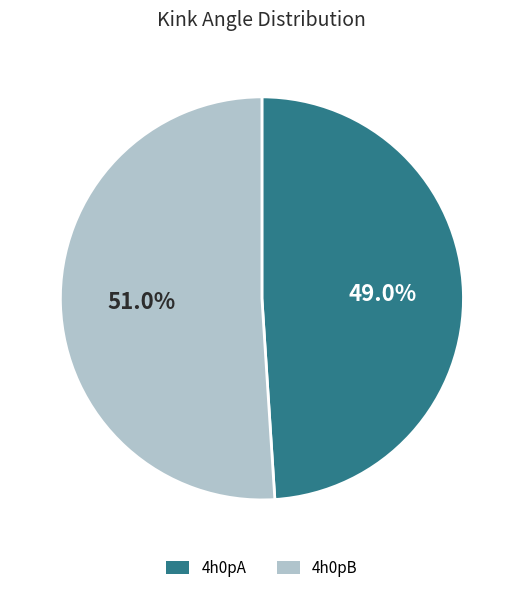

True or false: 4h0pB accounts for 39% of the total.

False